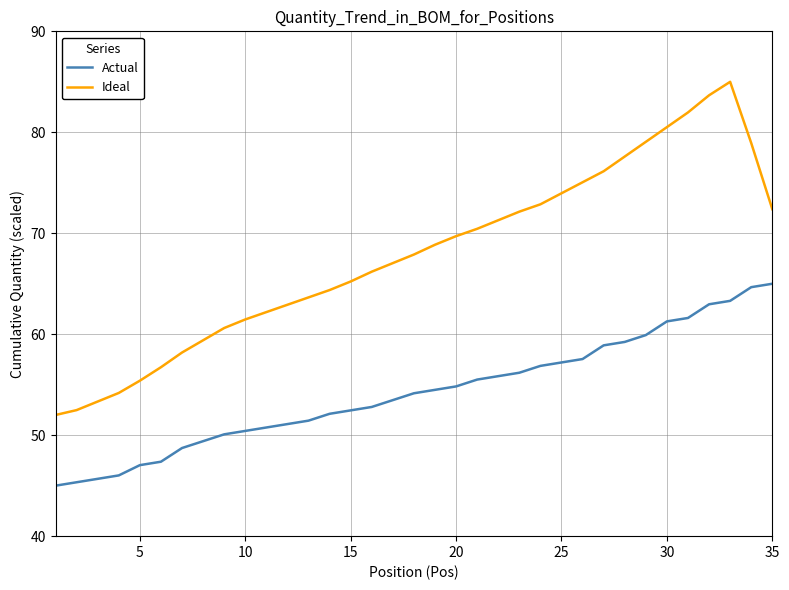

Which series has the widest spread of values?

Ideal